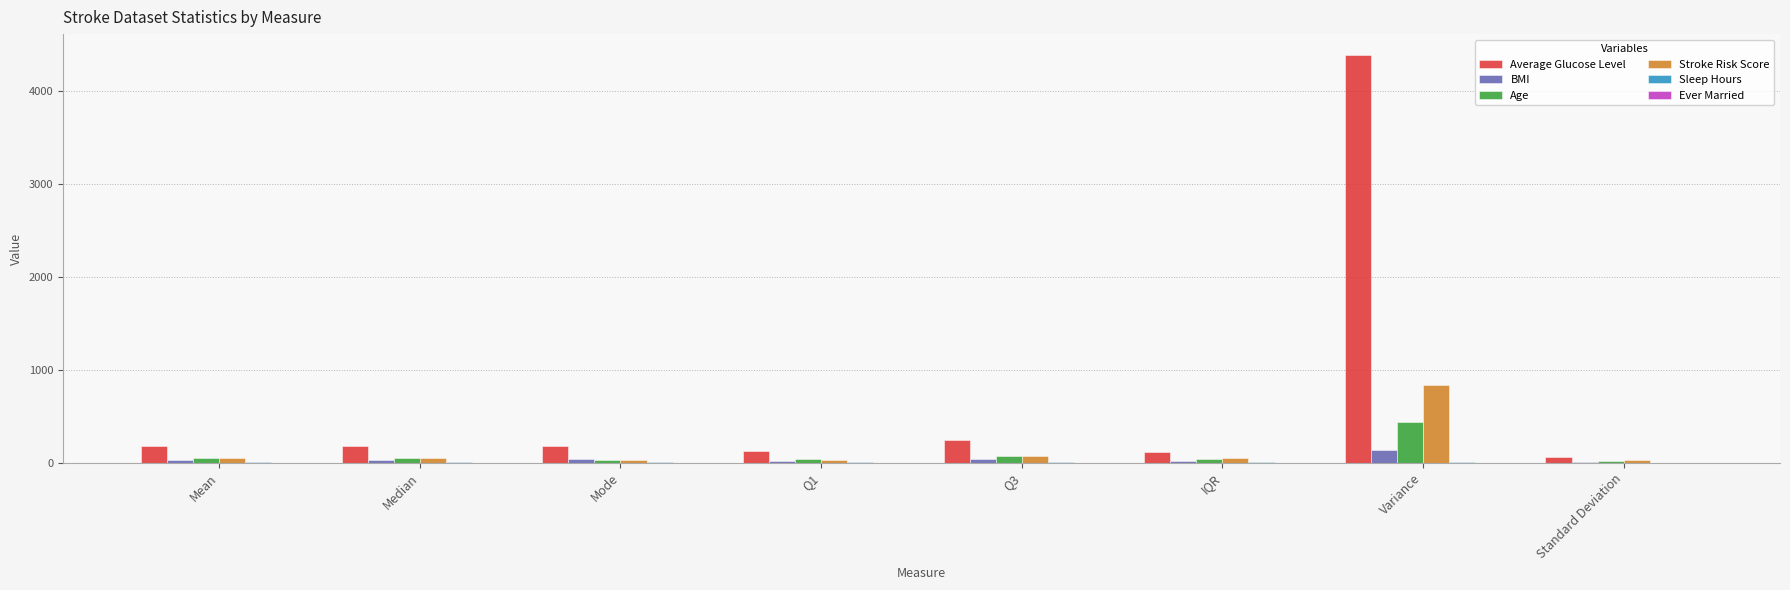

What is the sum of all Age values?

742.3